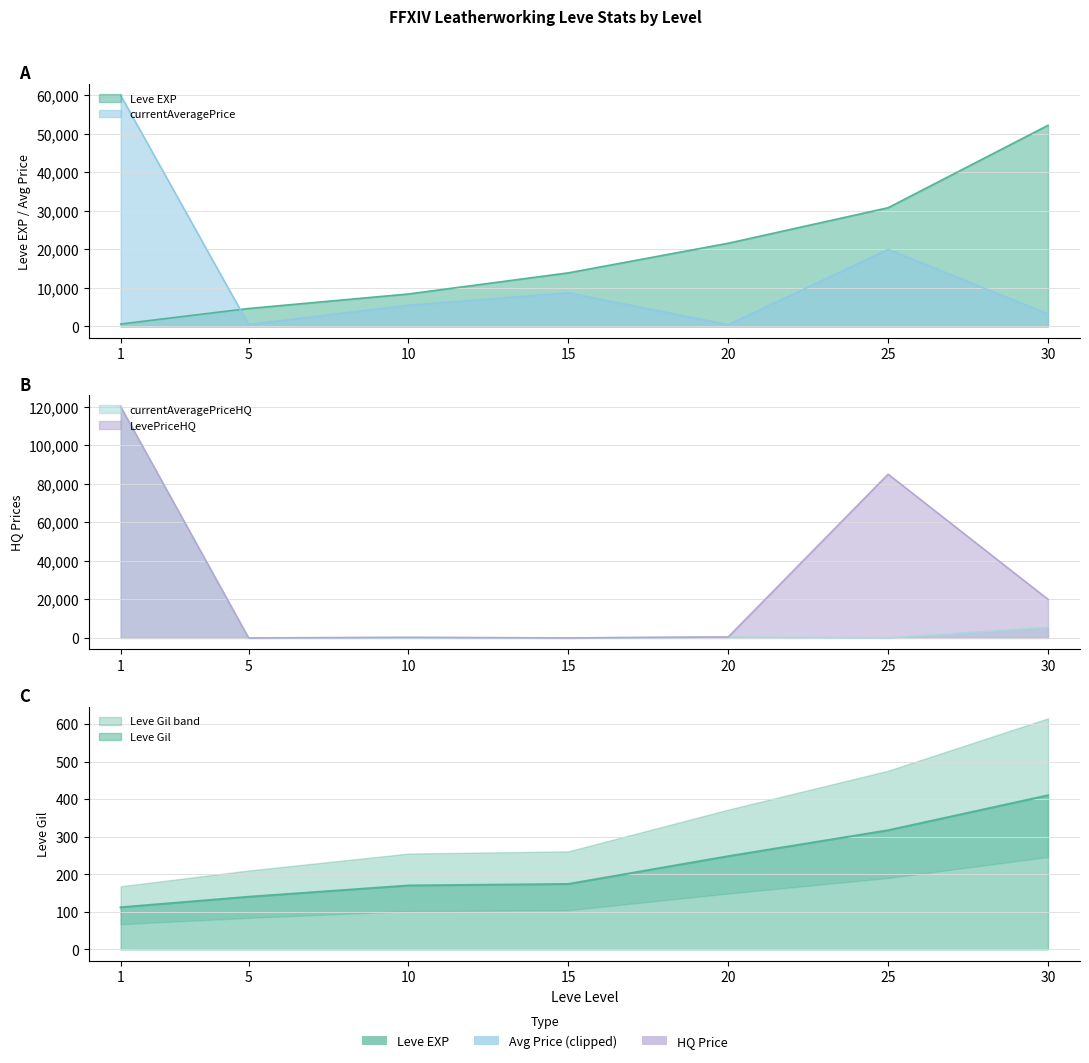

How many values in the Leve EXP series are below 13910?

3